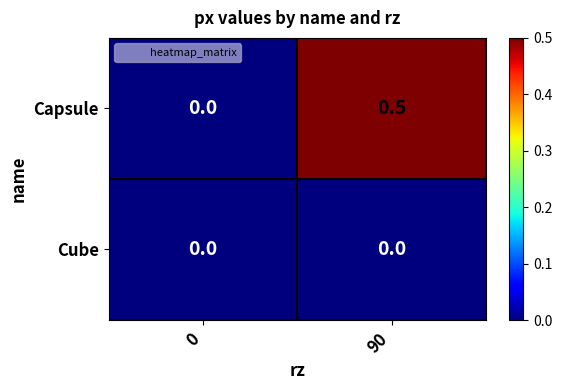

The value of Cube at 90 is 0.0. True or false?

True